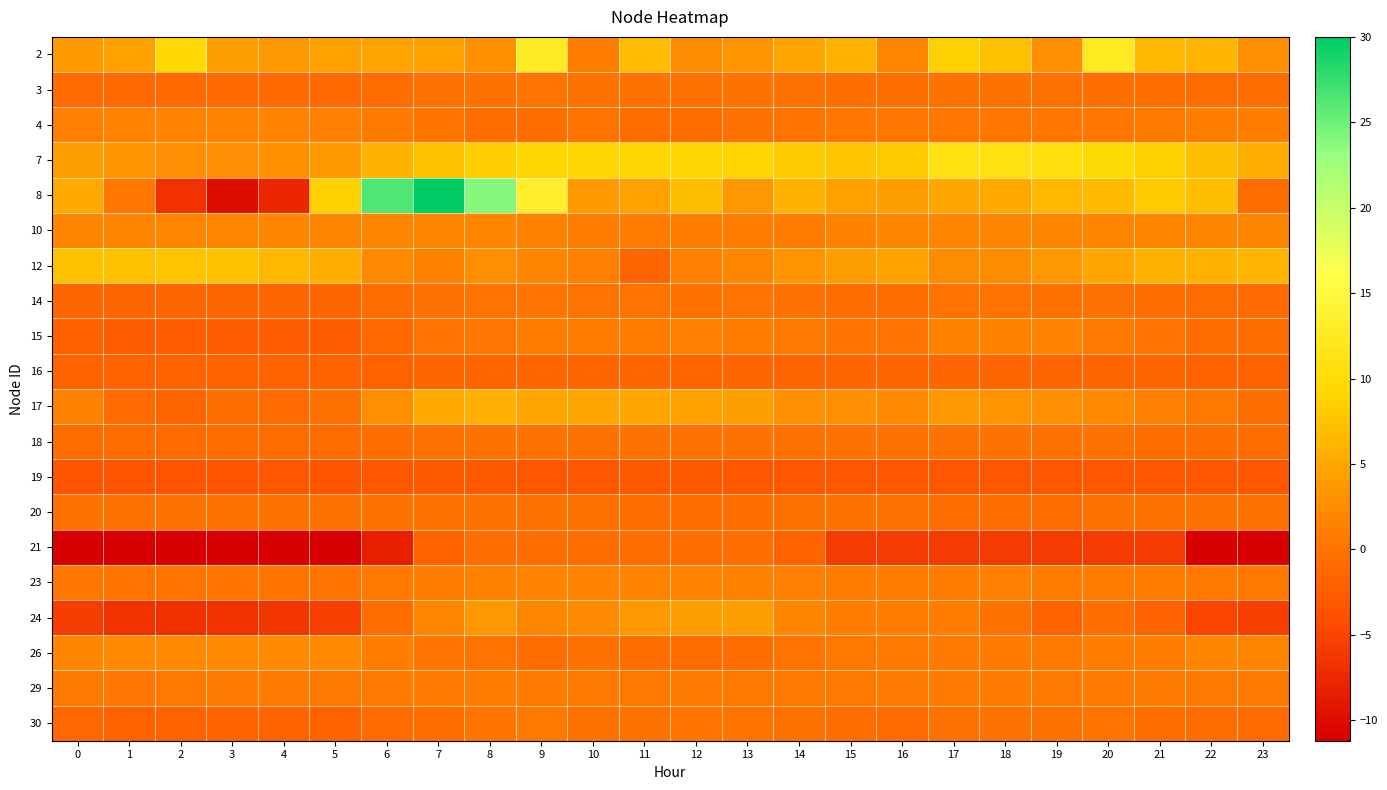

What is the smallest value displayed?

-11.2